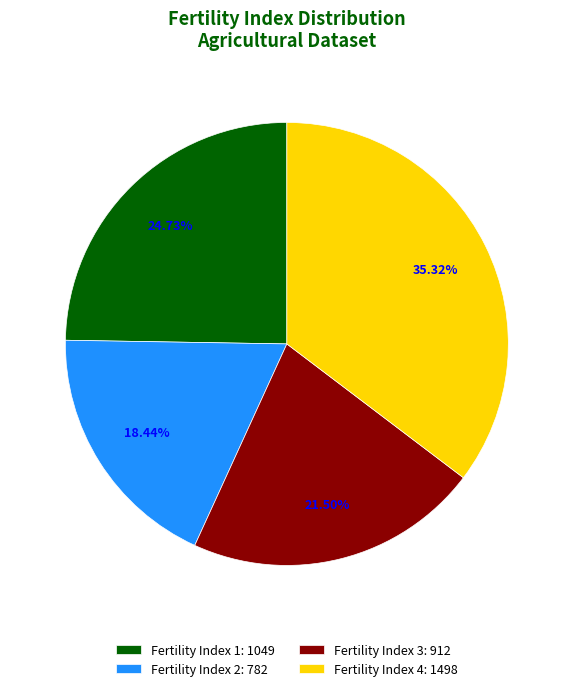

Count the number of slices in the pie.

4